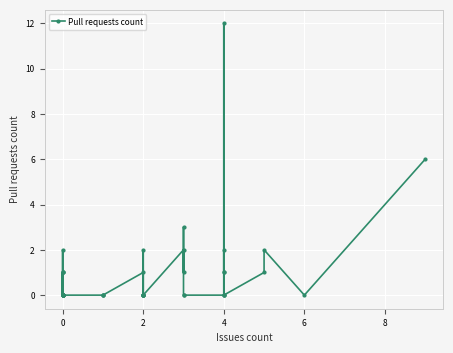

How many positive values are there?

16